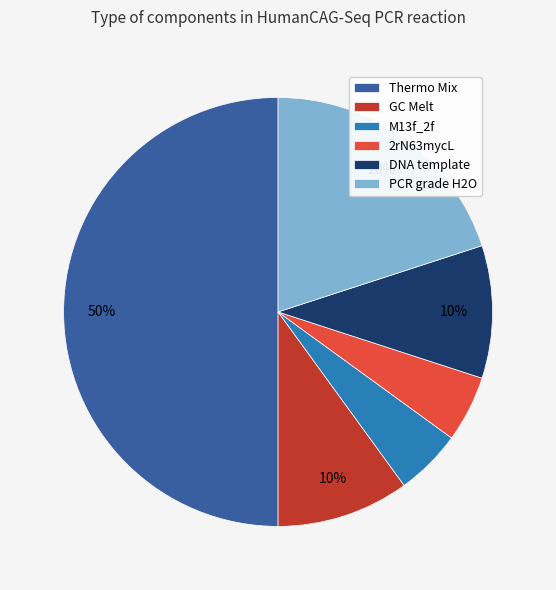

Is the sum of Thermo Mix and M13f_2f greater than half?

Yes